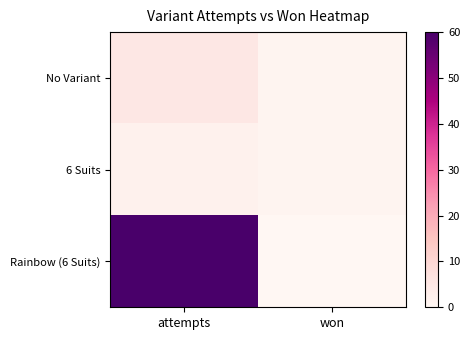

Reading left to right, list all the values displayed in this chart.

No Variant: attempts=5	won=1
6 Suits: attempts=2	won=1
Rainbow (6 Suits): attempts=60	won=0